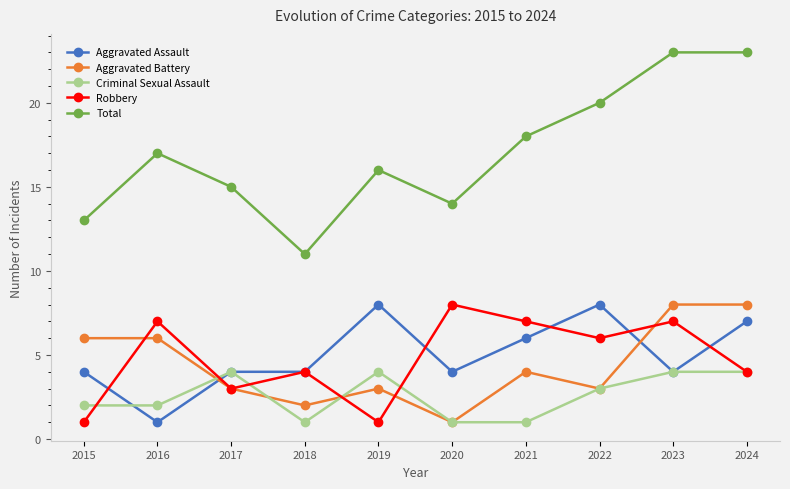

The value of Robbery at 2024 is 4. True or false?

True